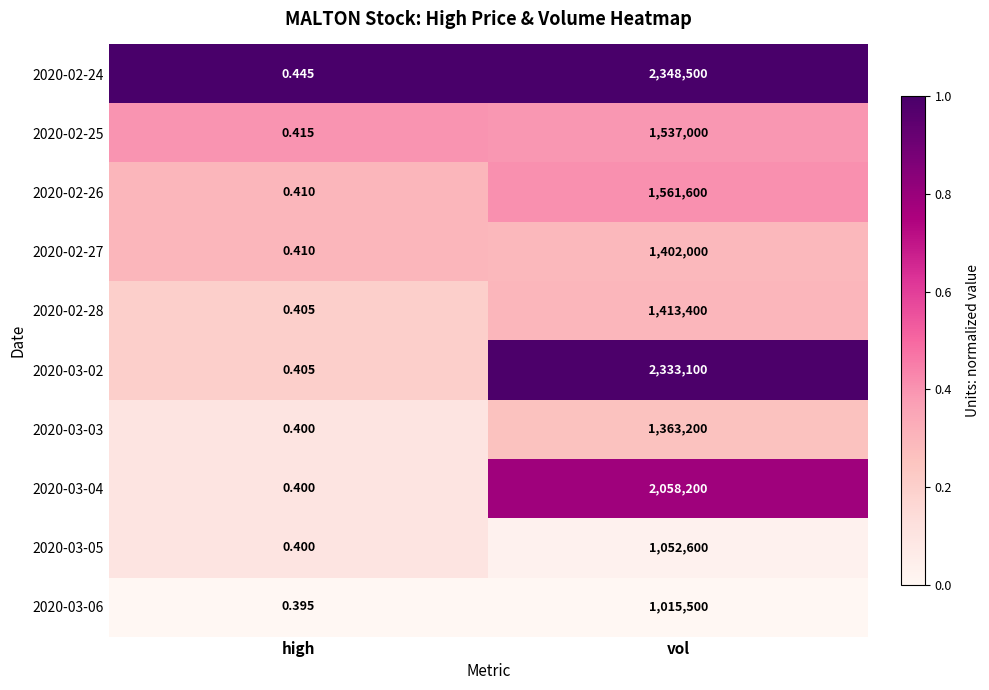

Is the value of 2020-02-25 at vol greater than the value of 2020-03-02 at vol?

No